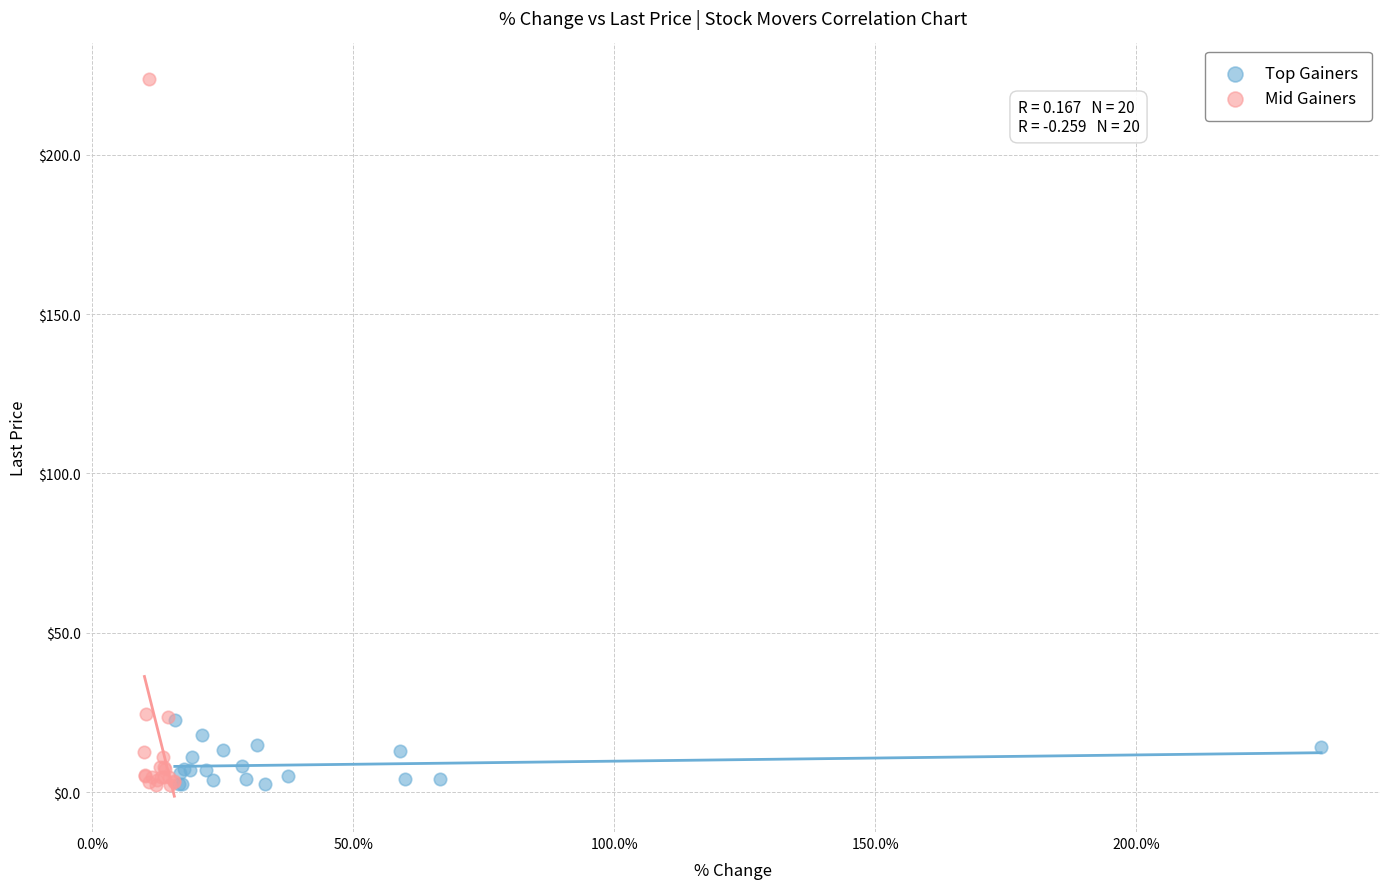

Which series contains the highest Y value?

Mid Gainers